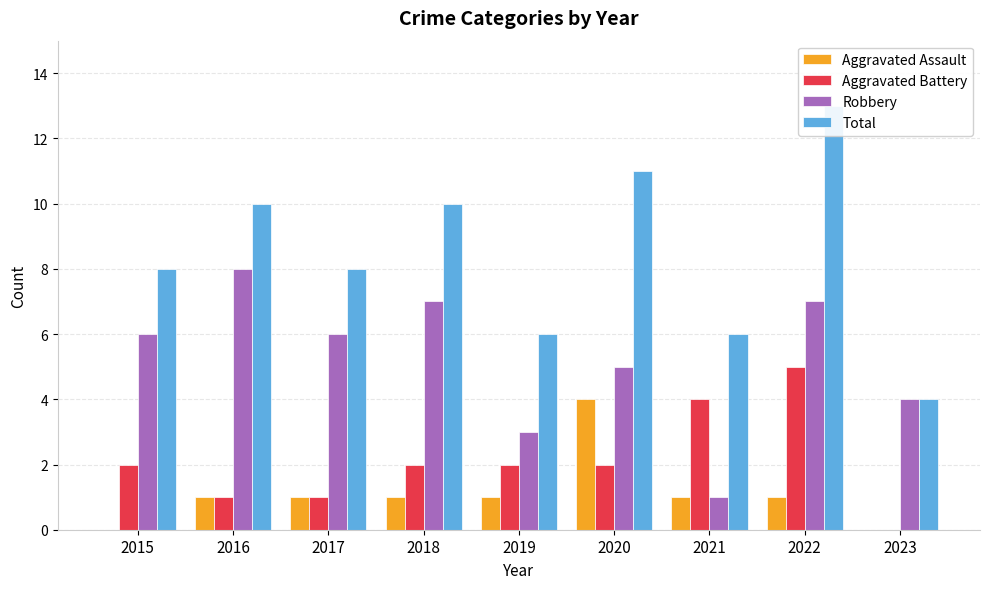

At how many categories does at least one series exceed 6?

6